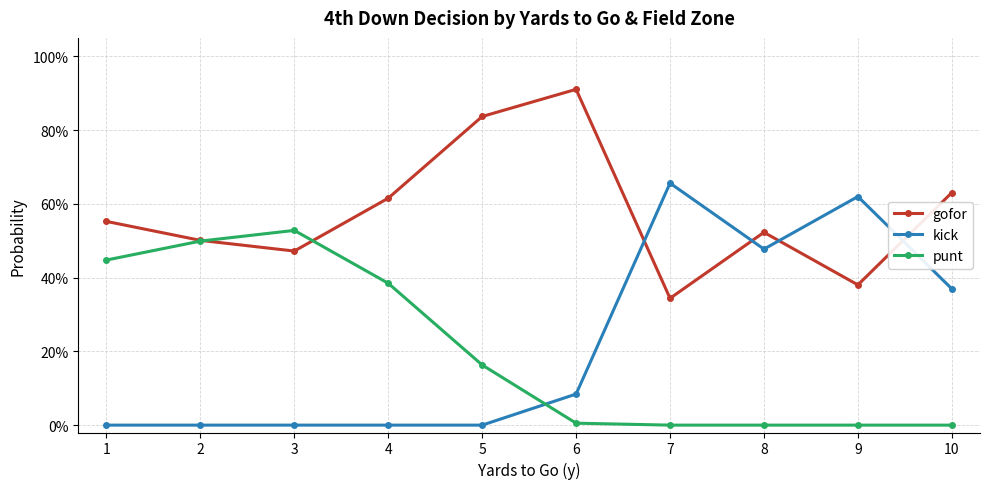

What is the difference between the maximum and minimum values in the gofor series?

0.6